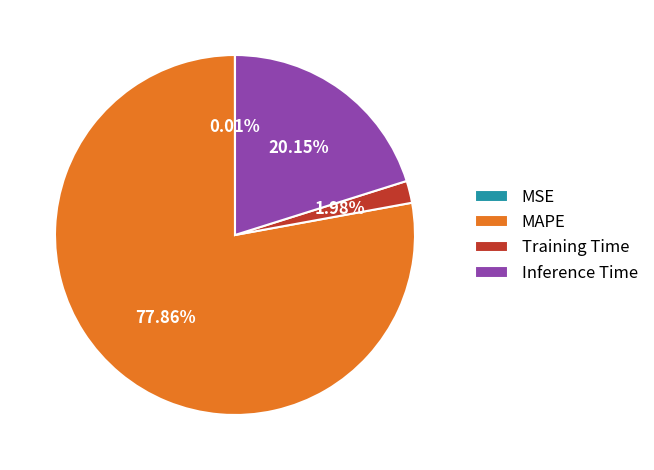

What is the majority slice?

MAPE